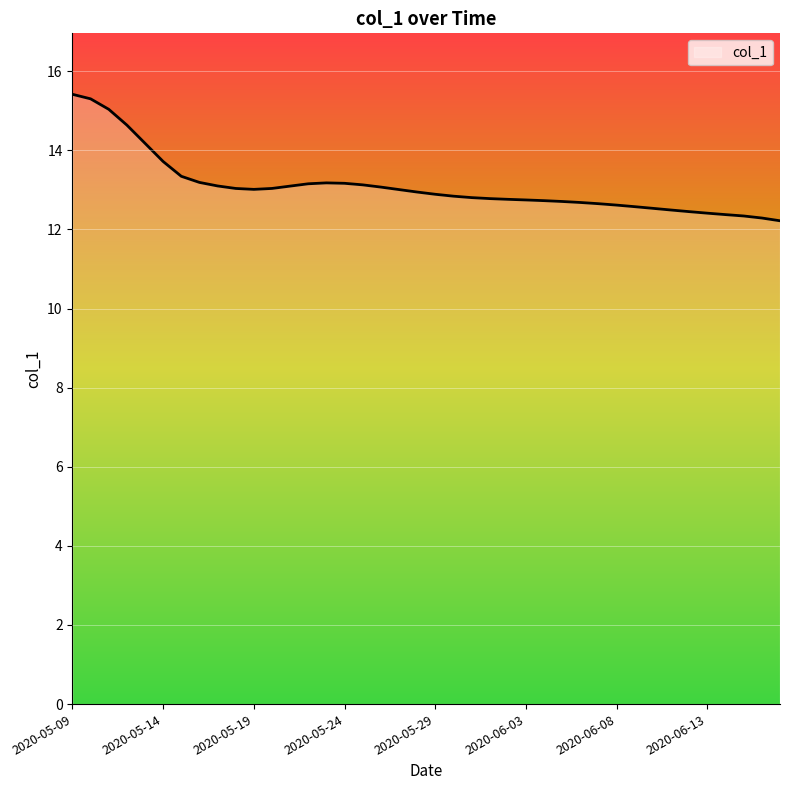

How many lines are shown in the chart?

1